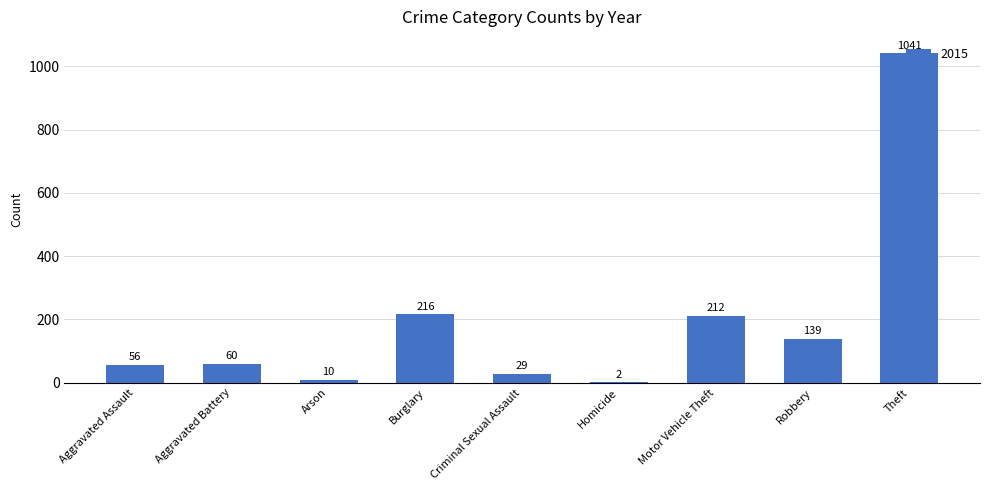

Count the number of categories in the chart.

9